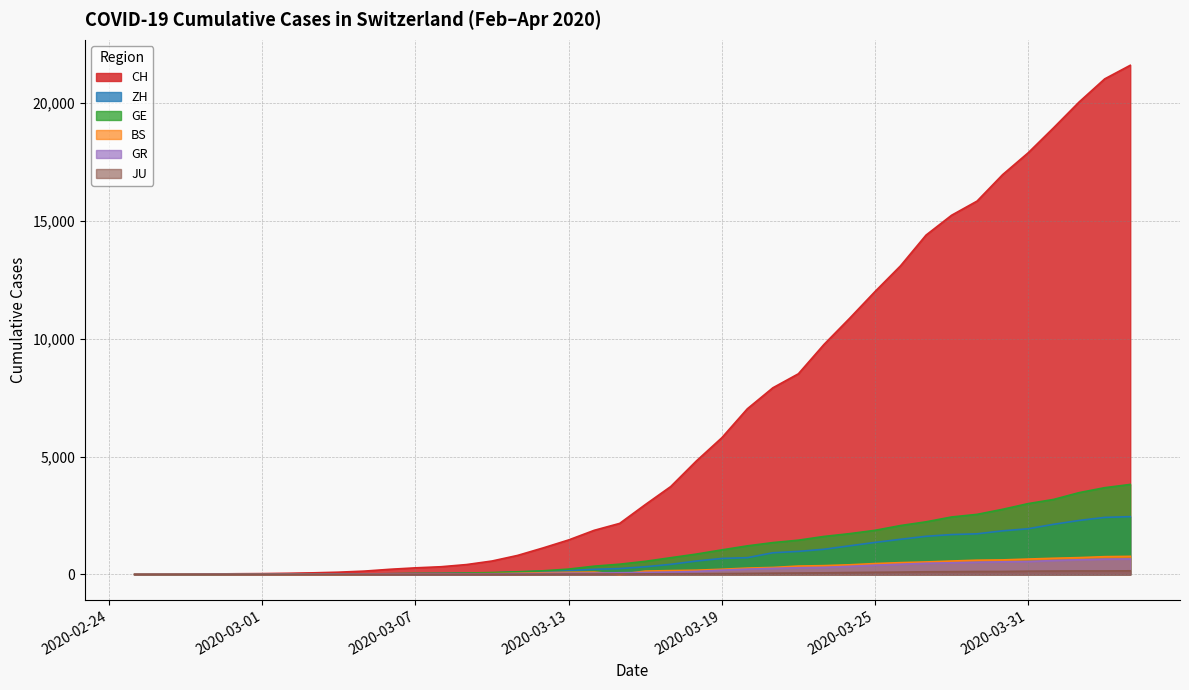

Rank the categories by ZH value from highest to lowest.

2020-04-04, 2020-04-03, 2020-04-02, 2020-04-01, 2020-03-31, 2020-03-30, 2020-03-29, 2020-03-28, 2020-03-27, 2020-03-26, 2020-03-25, 2020-03-24, 2020-03-23, 2020-03-22, 2020-03-21, 2020-03-20, 2020-03-19, 2020-03-18, 2020-03-17, 2020-03-16, 2020-03-15, 2020-03-14, 2020-03-13, 2020-03-12, 2020-03-11, 2020-03-10, 2020-03-09, 2020-03-08, 2020-03-07, 2020-03-06, 2020-03-05, 2020-03-04, 2020-03-03, 2020-03-02, 2020-03-01, 2020-02-29, 2020-02-27, 2020-02-28, 2020-02-25, 2020-02-26